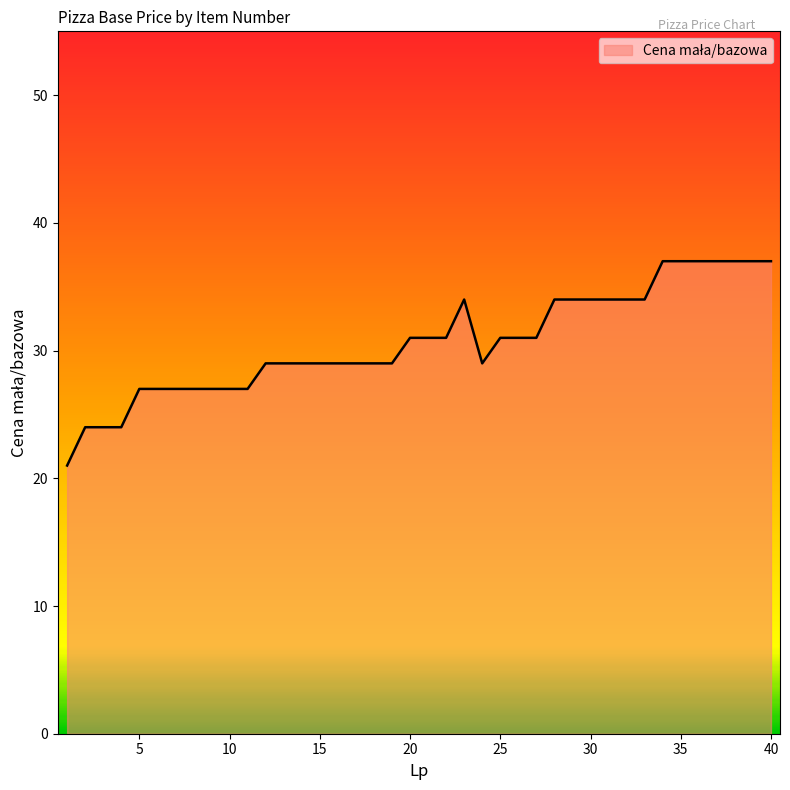

Reading left to right, what are all the values shown in this chart?

21	24	24	24	27	27	27	27	27	27	27	29	29	29	29	29	29	29	29	31	31	31	34	29	31	31	31	34	34	34	34	34	34	37	37	37	37	37	37	37